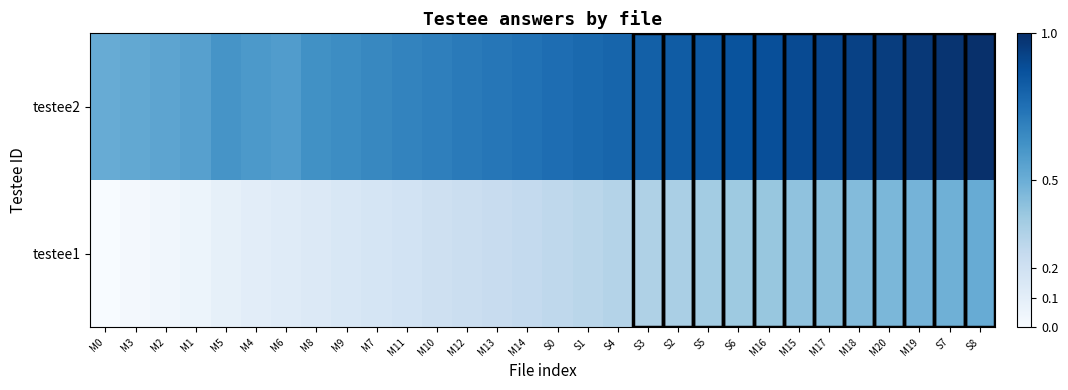

Between S3 and M18, which series saw the biggest shift?

testee1